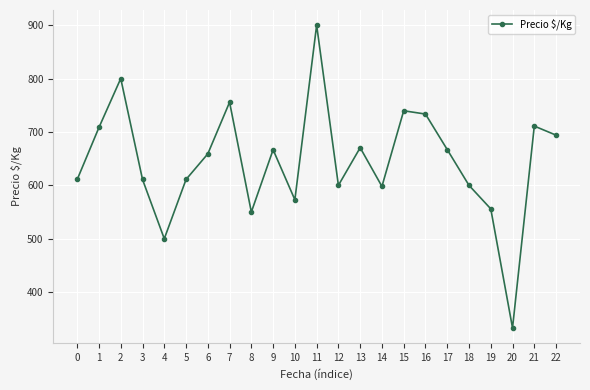

Does the chart display data point markers on the line(s)?

Yes